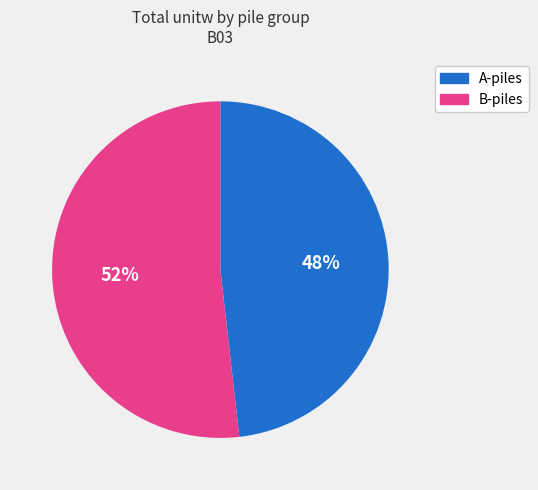

Is there any slice that represents more than half of the pie?

Yes